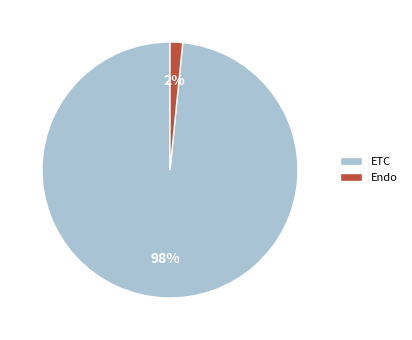

To the nearest percent, what is the combined percentage of Endo and ETC?

100%